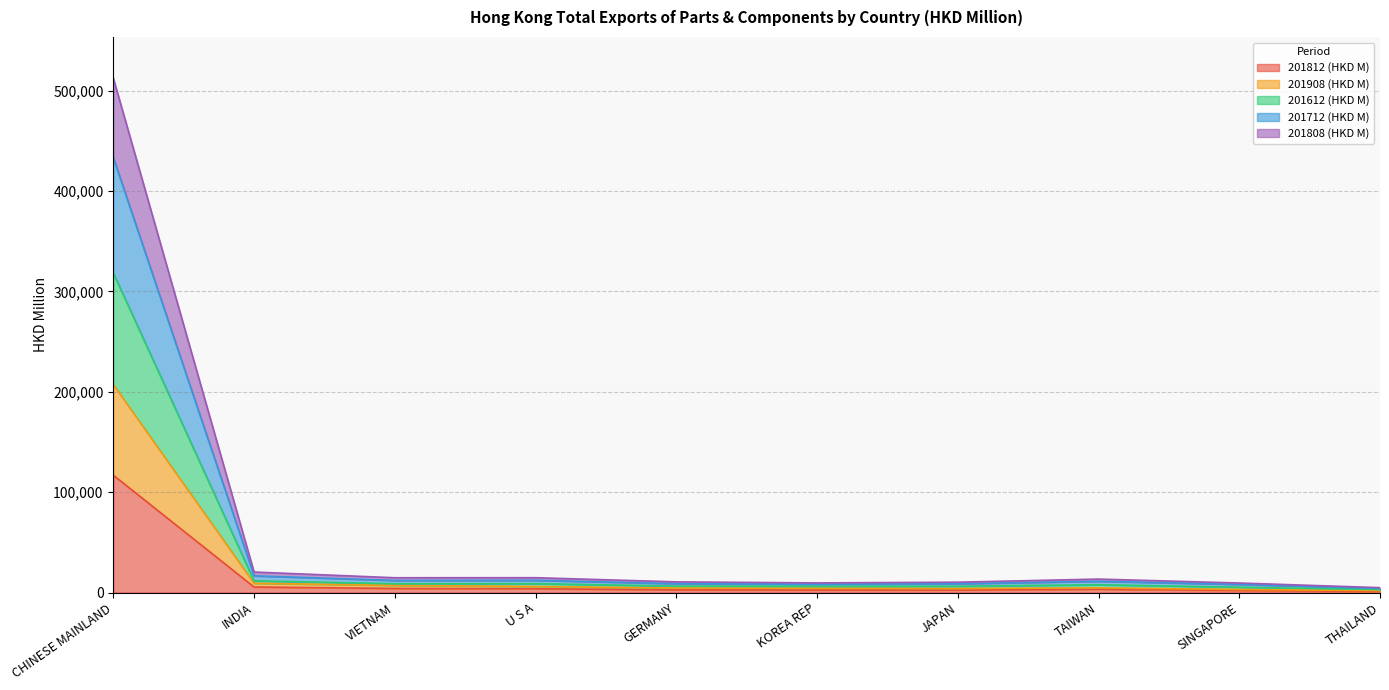

At how many categories does at least one series exceed 100176?

1